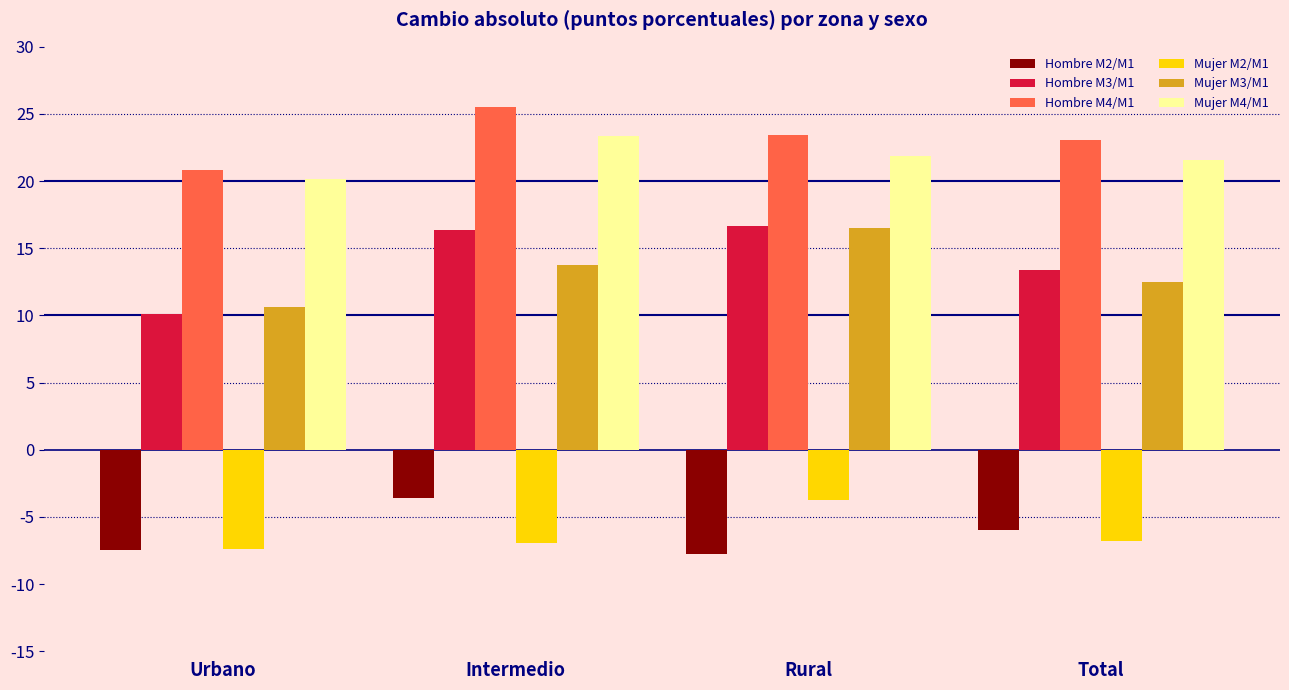

How many Mujer M2/M1 values are between -6 and -3?

1